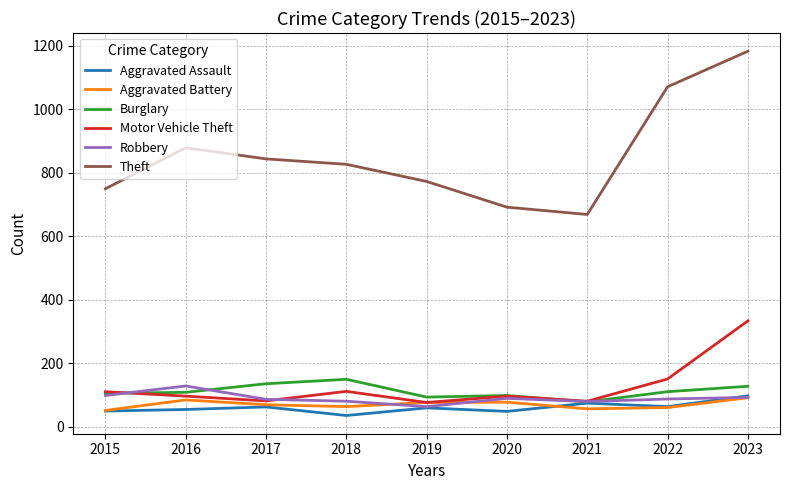

At which category does the chart reach its minimum across all series?

2018